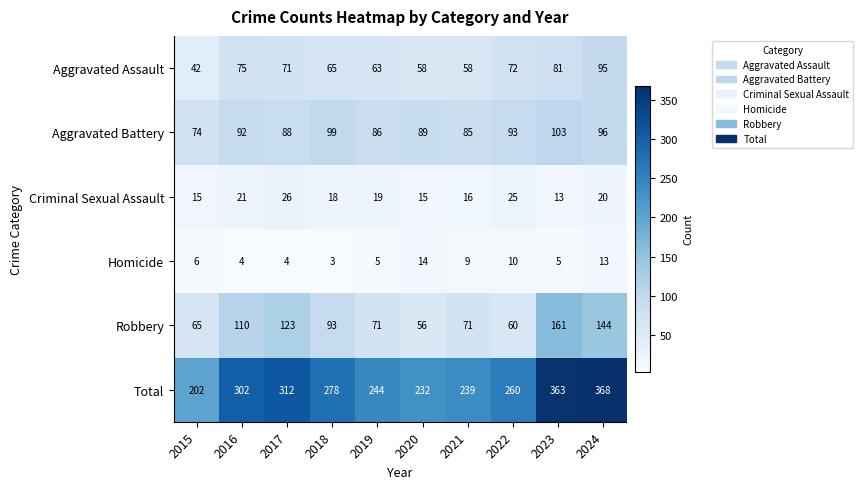

True or false: Aggravated Assault has a value of 26 at 2022.

False